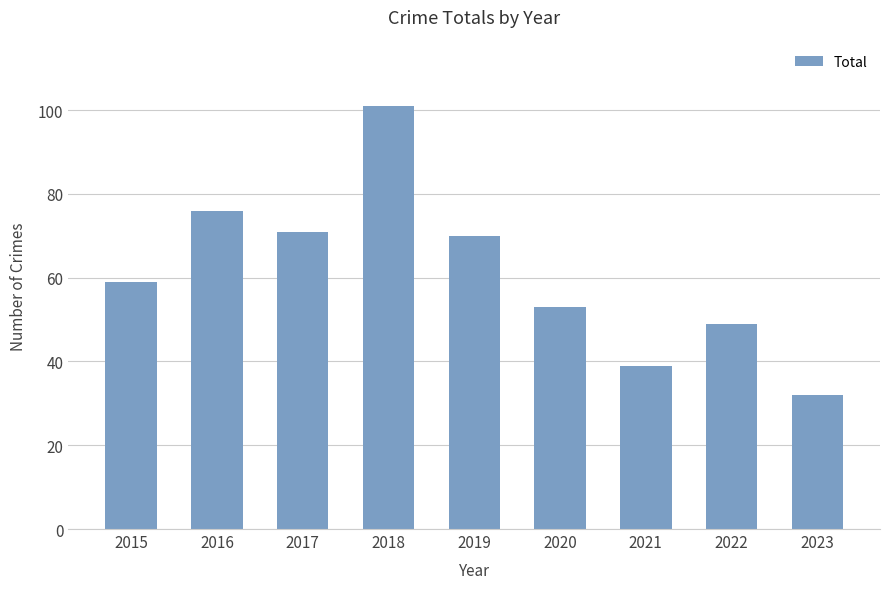

What is the value of the 3rd bar from the left?

71